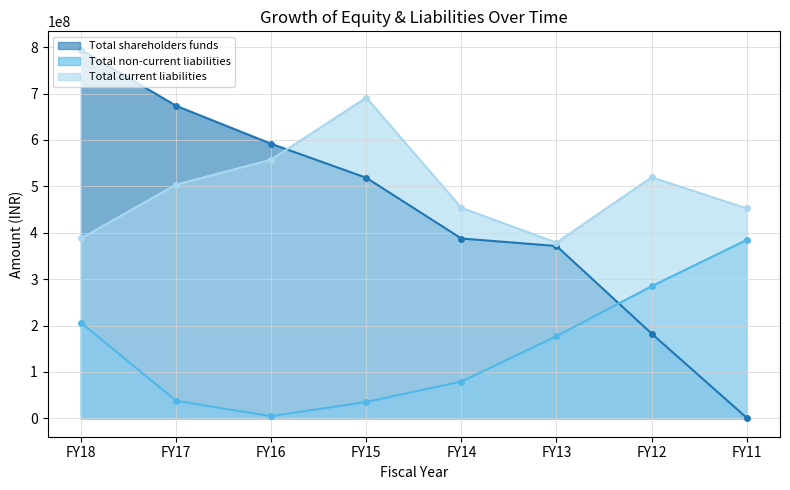

What are all the series names shown in the legend?

Total shareholders funds, Total non-current liabilities, Total current liabilities